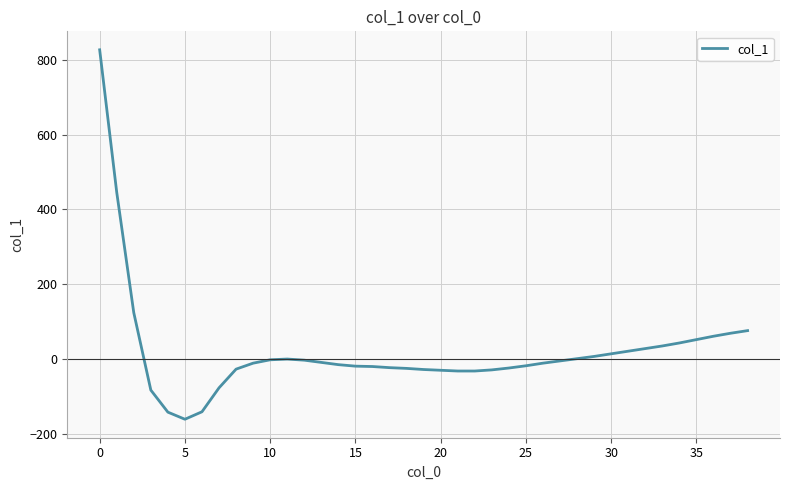

Does the chart display data point markers on the line(s)?

No